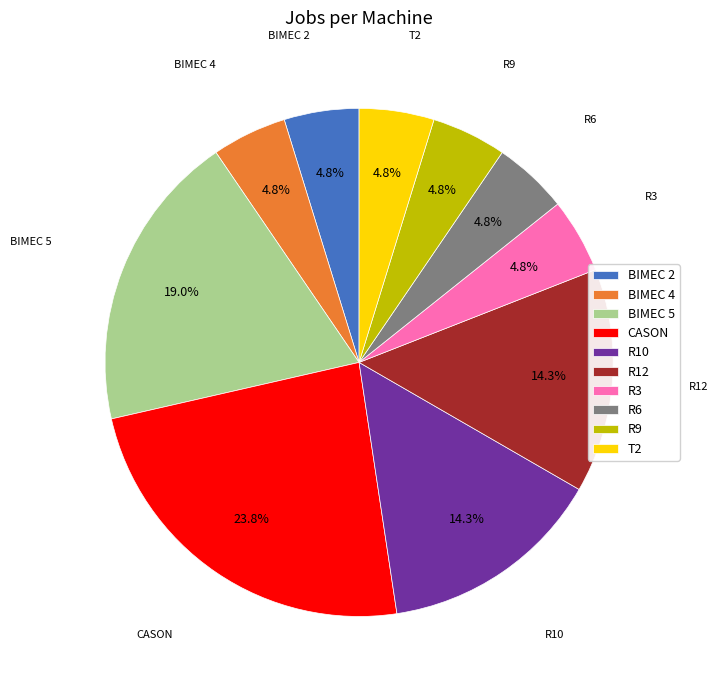

To the nearest percent, what is the difference between the largest and smallest slice percentages?

19%